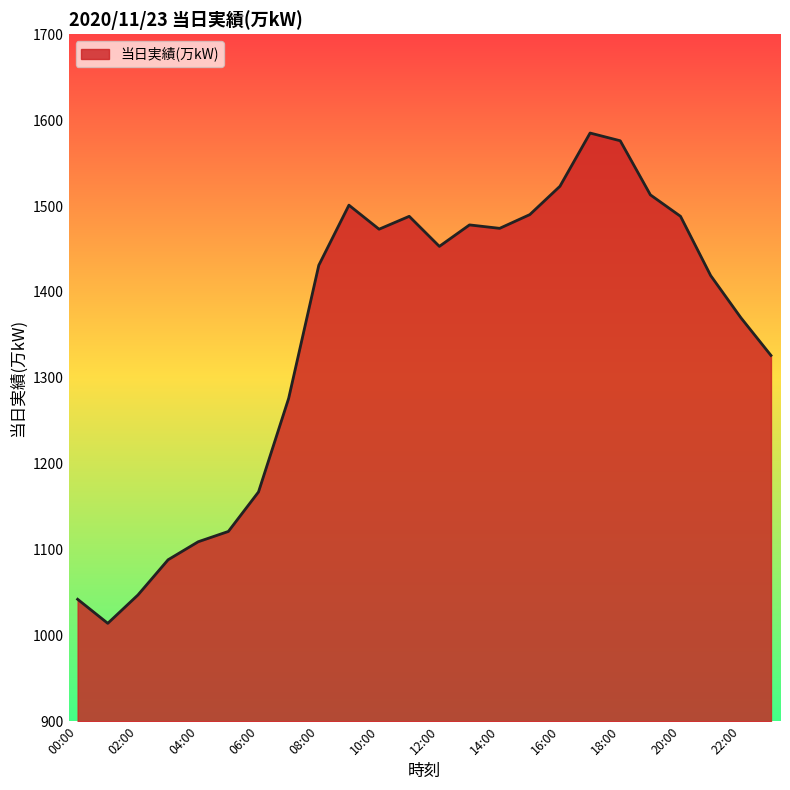

What is the minimum value shown in the chart?

1014